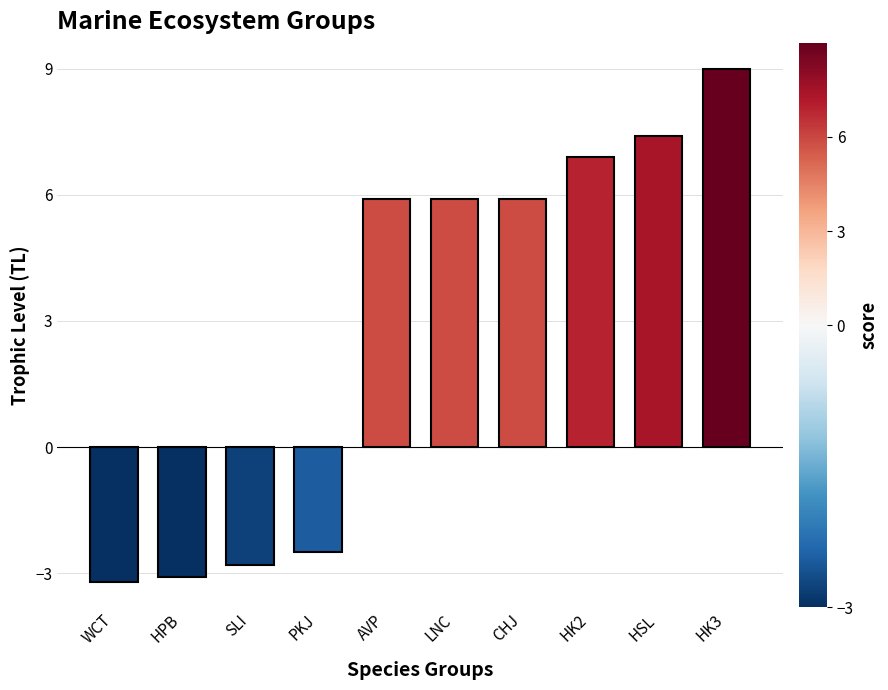

What is the value of the 10th bar from the left?

9.0